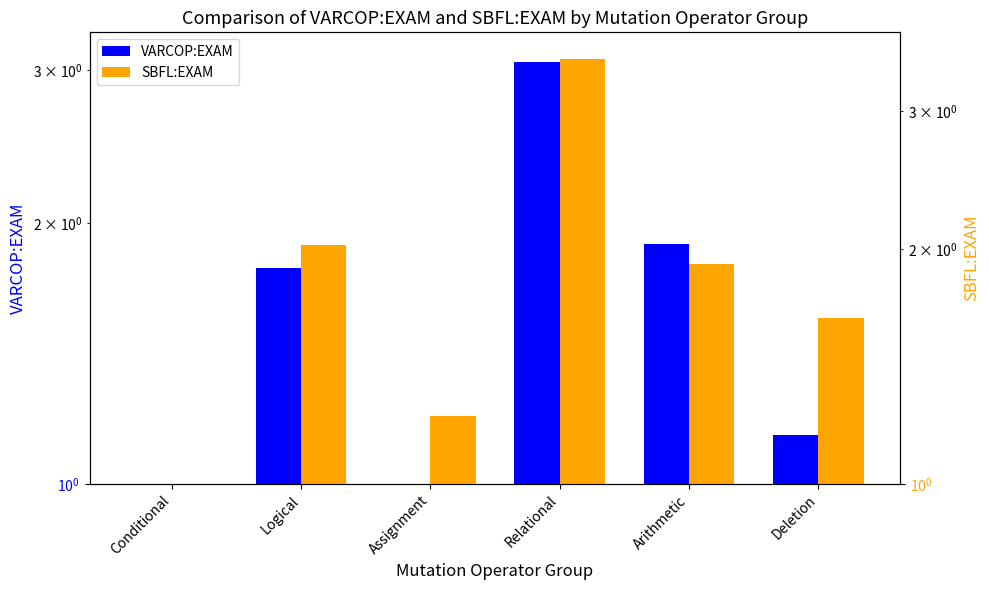

Which series changed the most between Assignment and Relational?

SBFL:EXAM